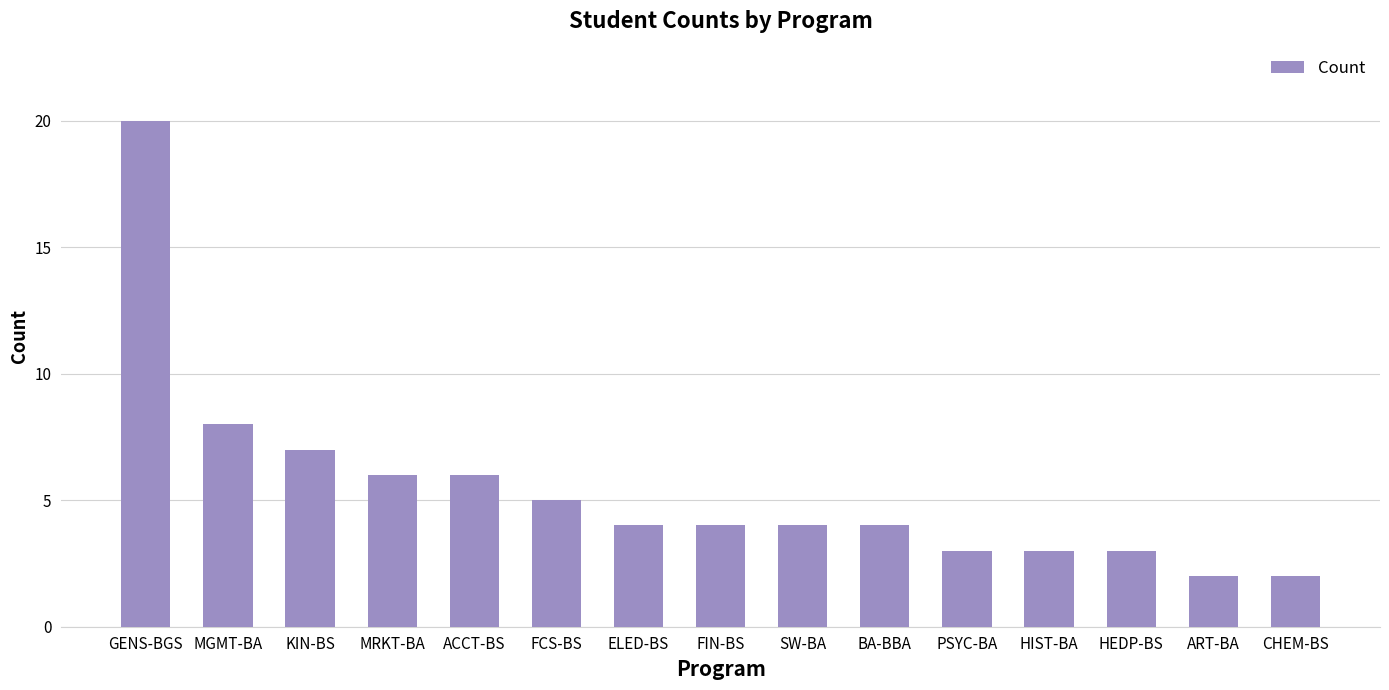

Reading right to left, extract all data points from this chart.

CHEM-BS=2	ART-BA=2	HEDP-BS=3	HIST-BA=3	PSYC-BA=3	BA-BBA=4	SW-BA=4	FIN-BS=4	ELED-BS=4	FCS-BS=5	ACCT-BS=6	MRKT-BA=6	KIN-BS=7	MGMT-BA=8	GENS-BGS=20